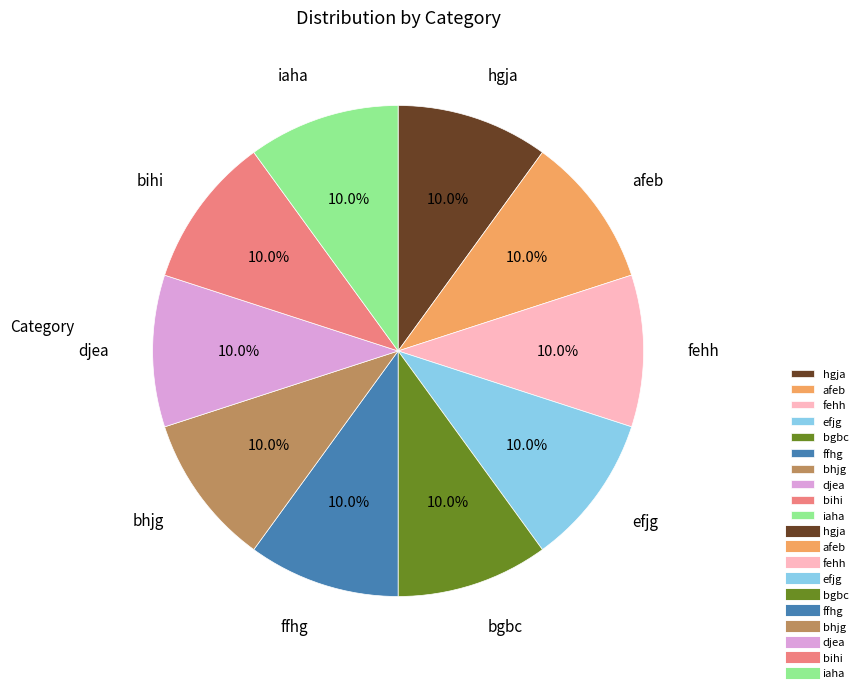

Is it true that afeb is 17% of the pie?

False